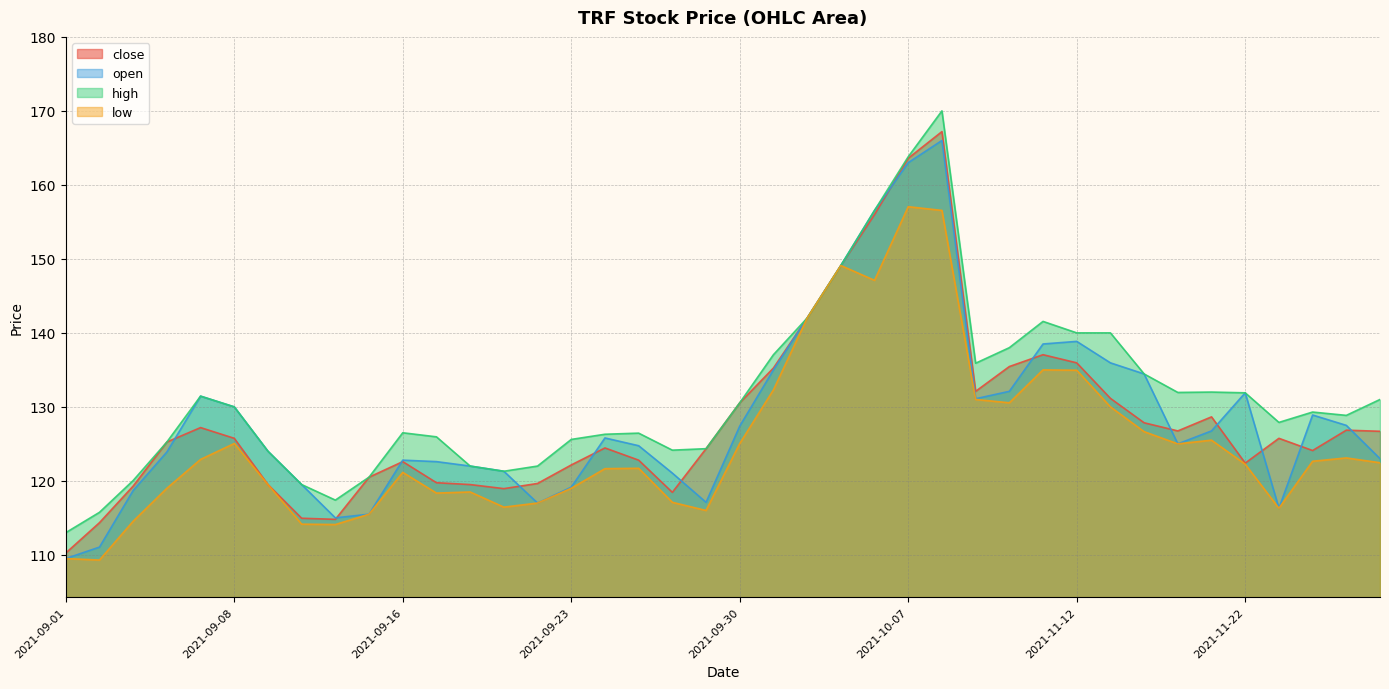

Which has a higher value, 2021-09-17 or 2021-10-05?

2021-10-05